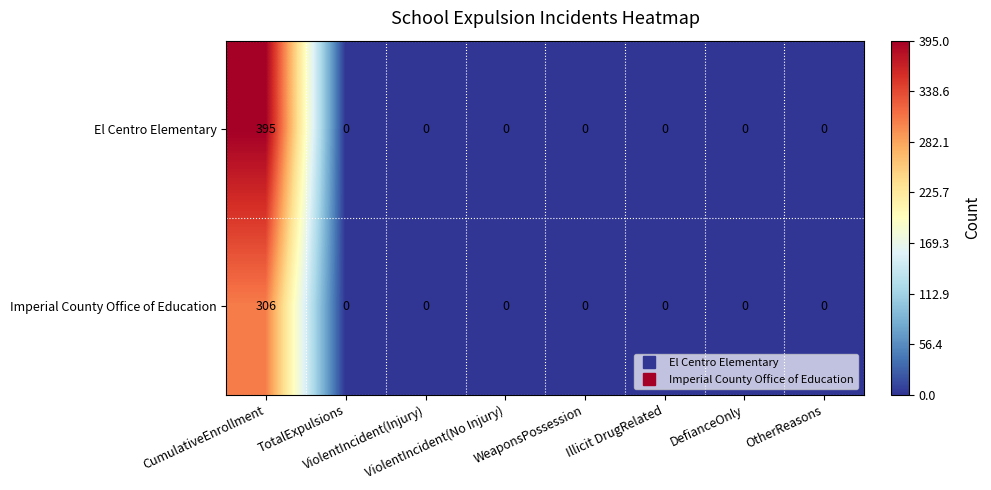

List the series in order of their peak value, highest first.

El Centro Elementary, Imperial County Office of Education